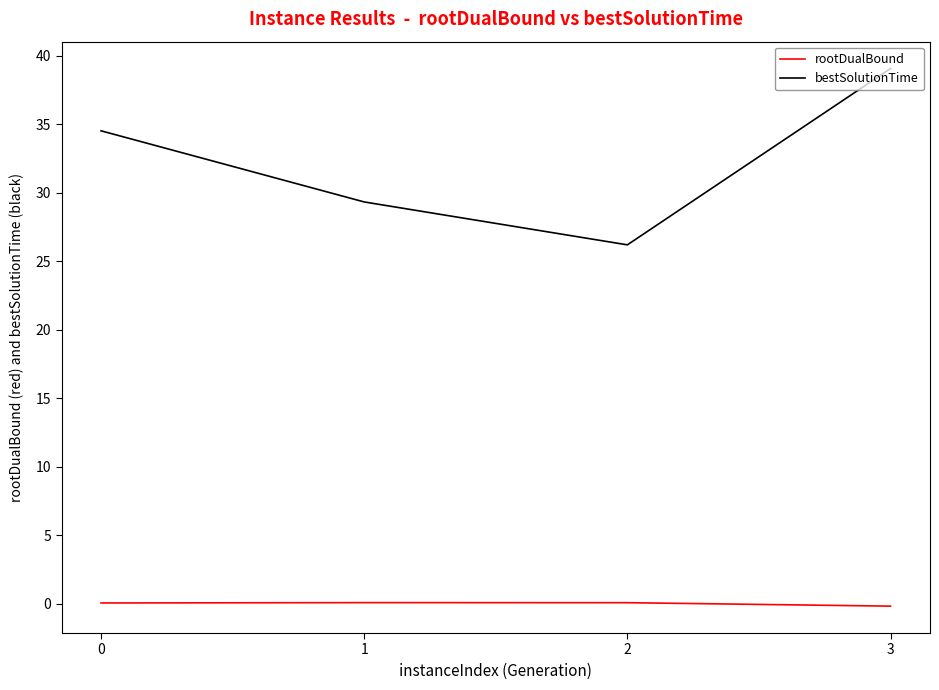

True or false: rootDualBound and bestSolutionTime intersect in this chart.

False